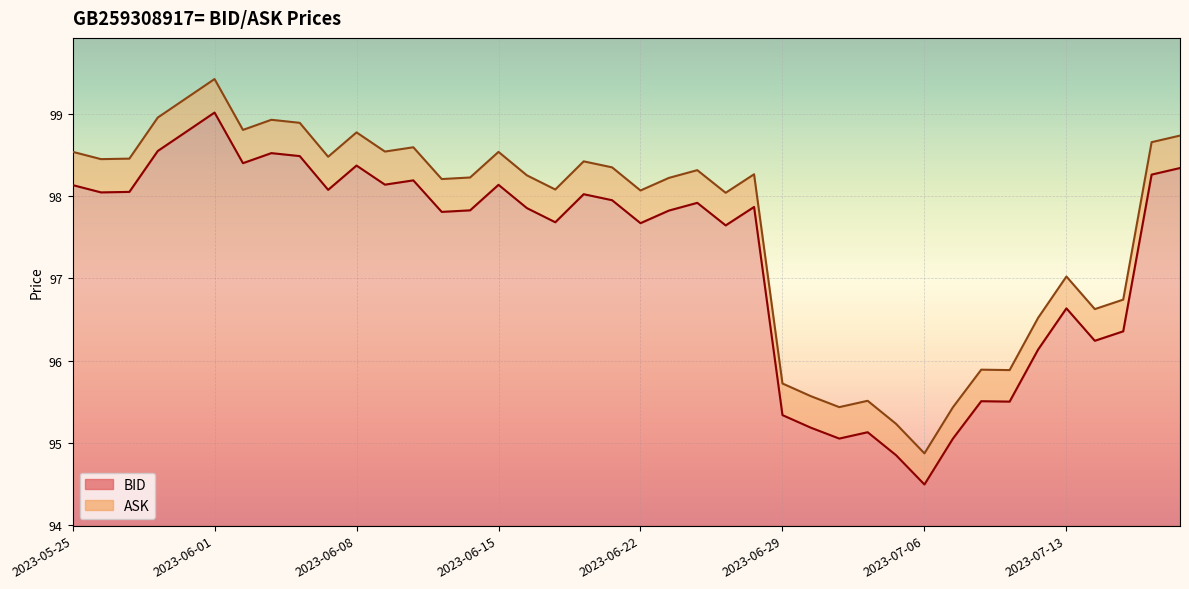

How many interior local valleys does the ASK series have?

12